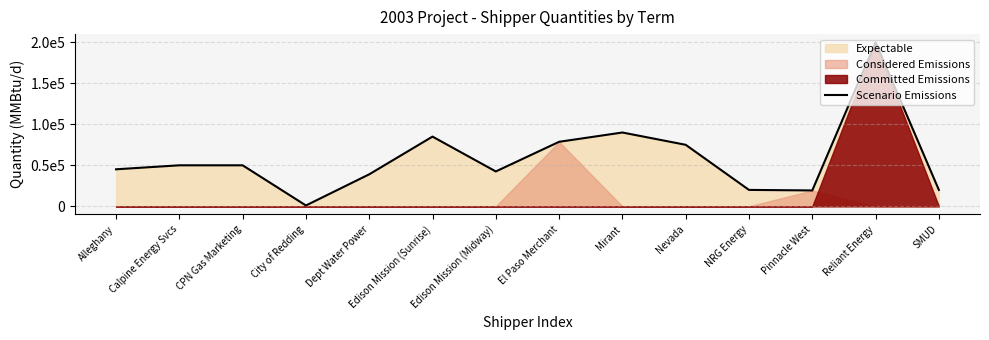

The chart shows a value of 129281 at El Paso Merchant. True or false?

False